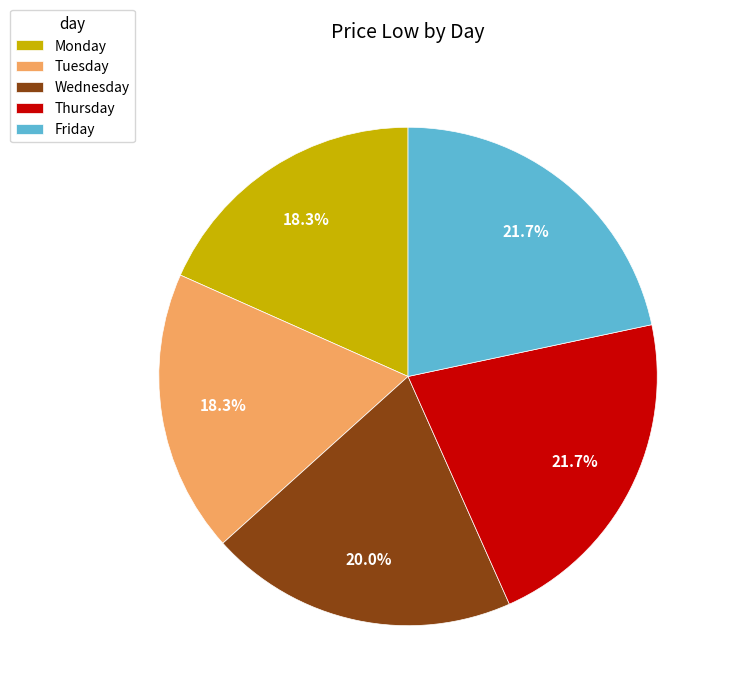

Count the number of slices in the pie.

5